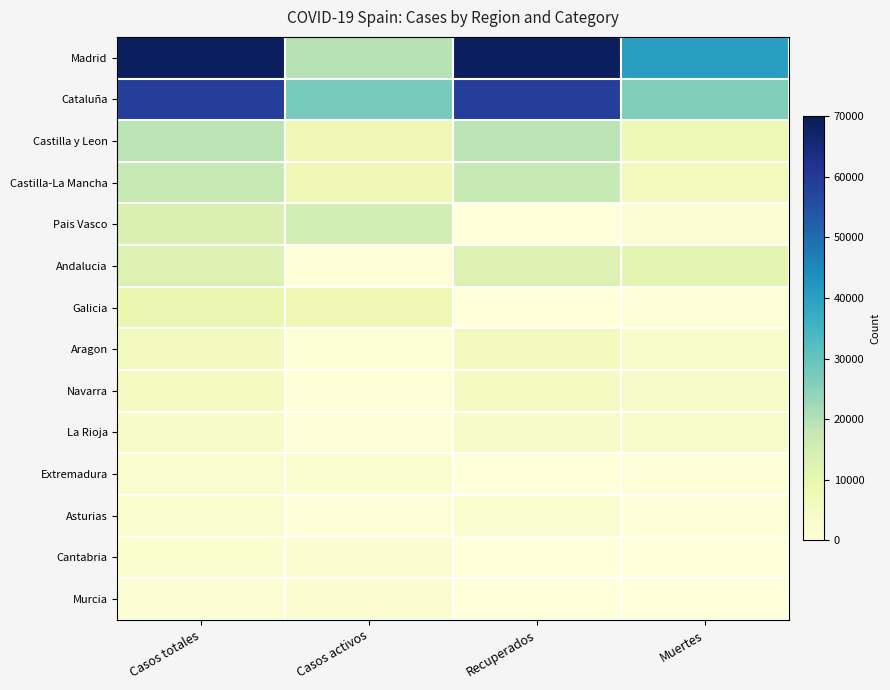

Which series has the largest range (max minus min)?

Madrid